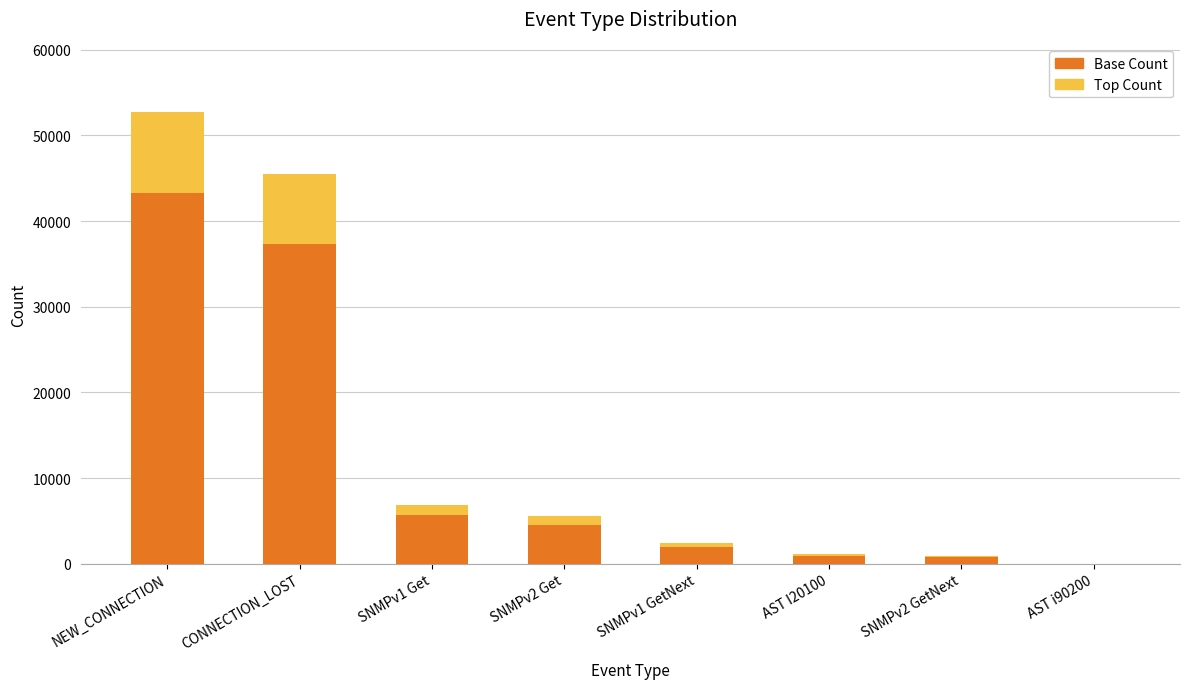

What is the maximum value for Base Count?

43227